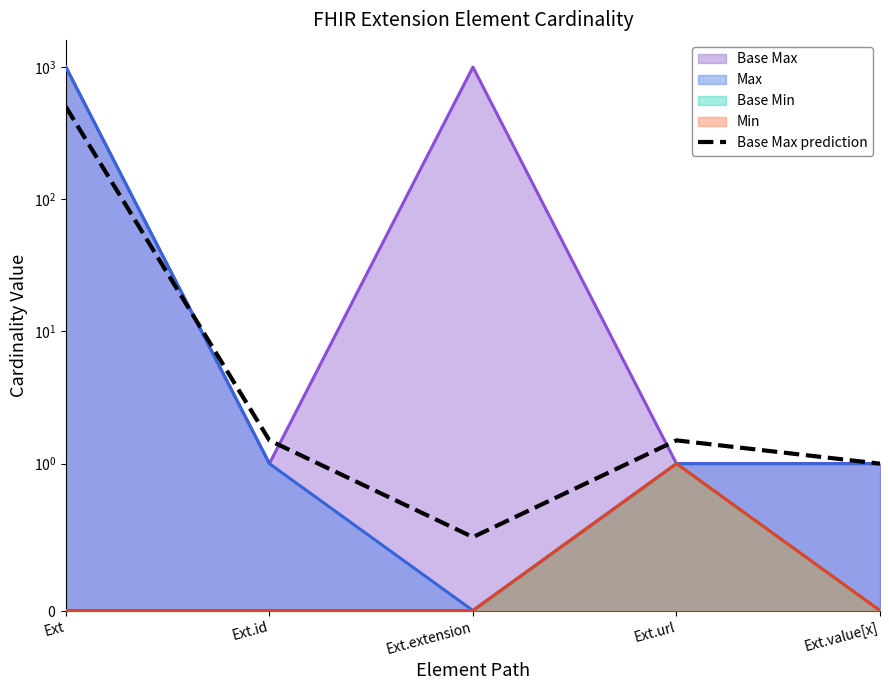

What is the difference between the values at Ext and Ext.url?

498.5